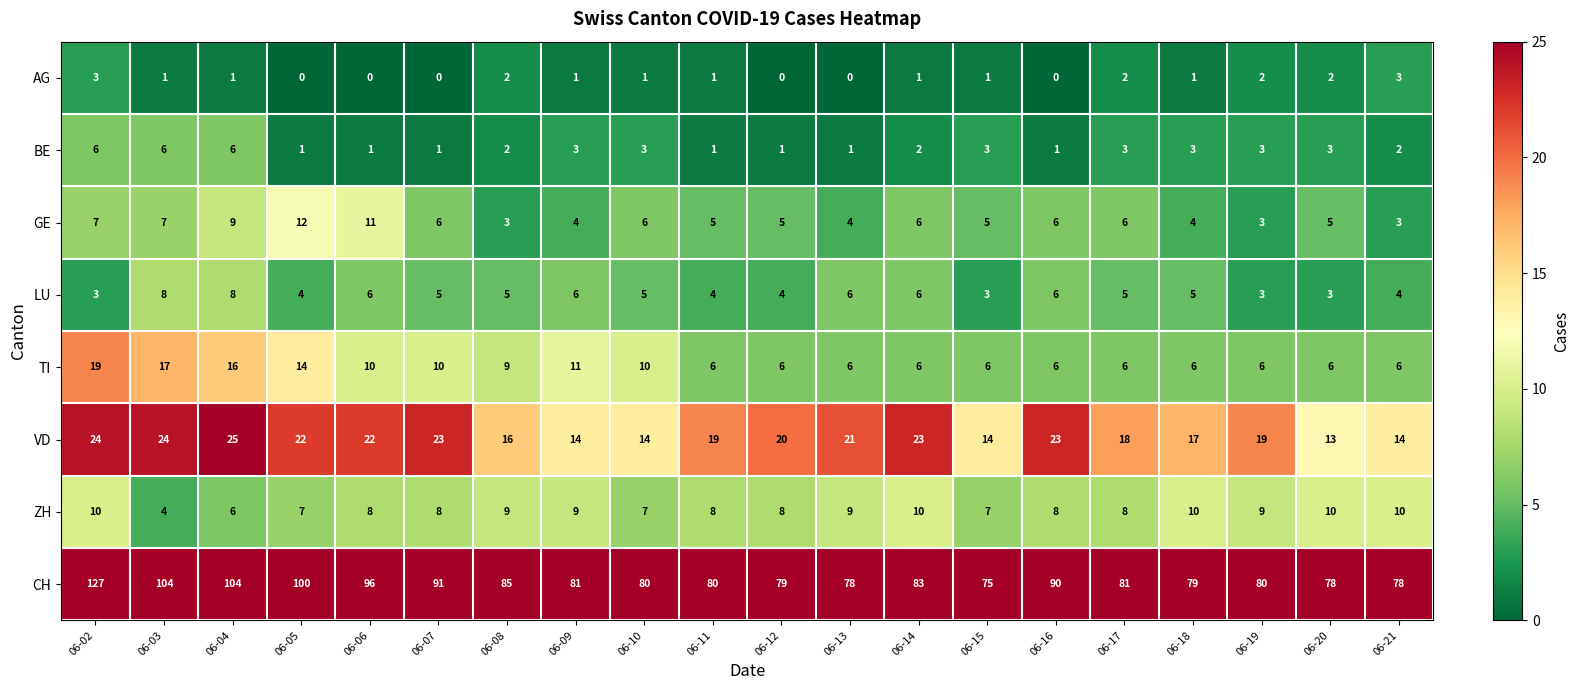

Rank the series at 06-18 from highest to lowest value.

CH, VD, ZH, TI, LU, GE, BE, AG